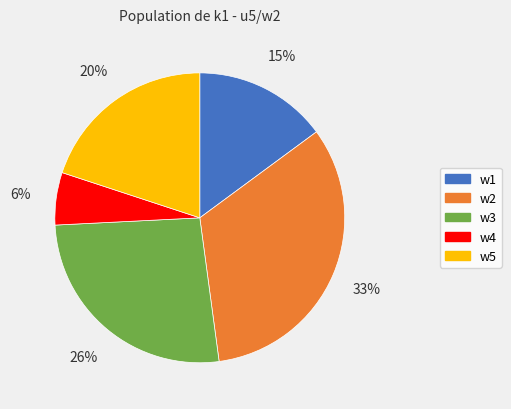

Count the number of slices in the pie.

5